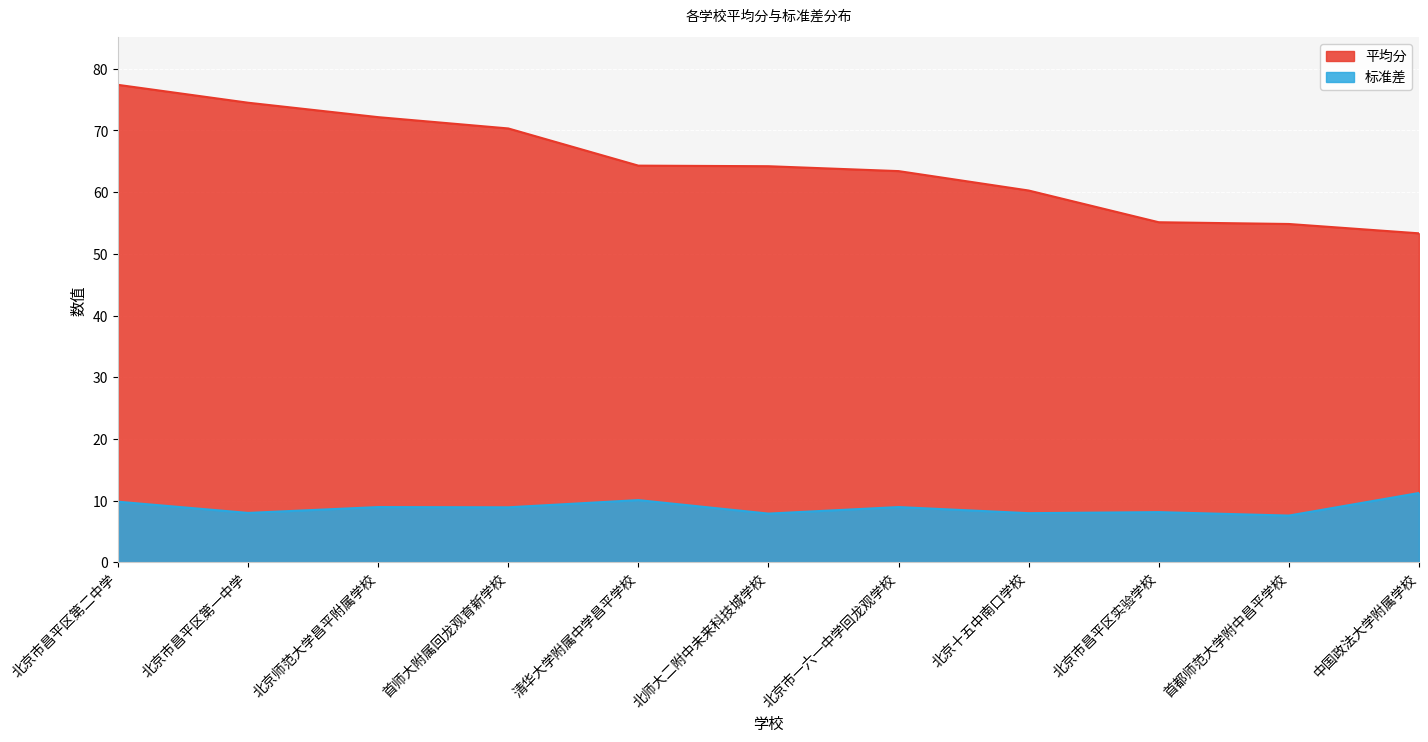

True or false: 标准差 and 平均分 intersect in this chart.

False